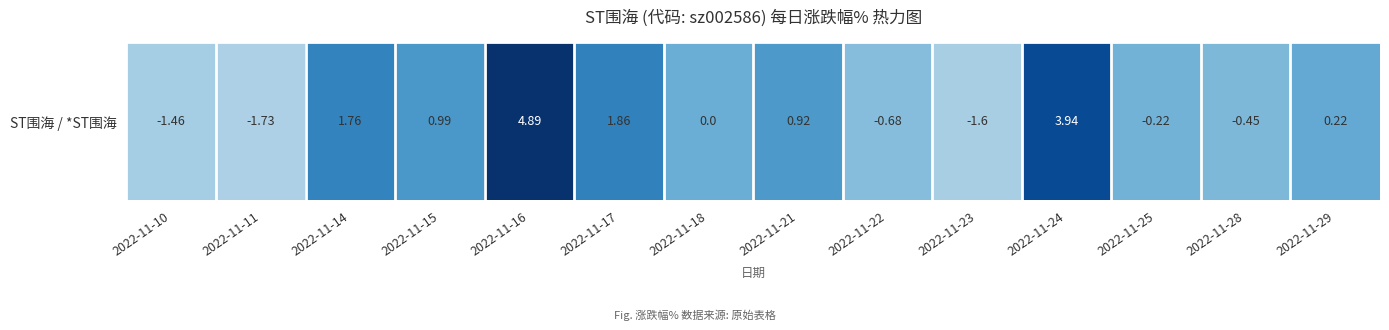

Between 2022-11-24 and 2022-11-15, which is larger?

2022-11-24